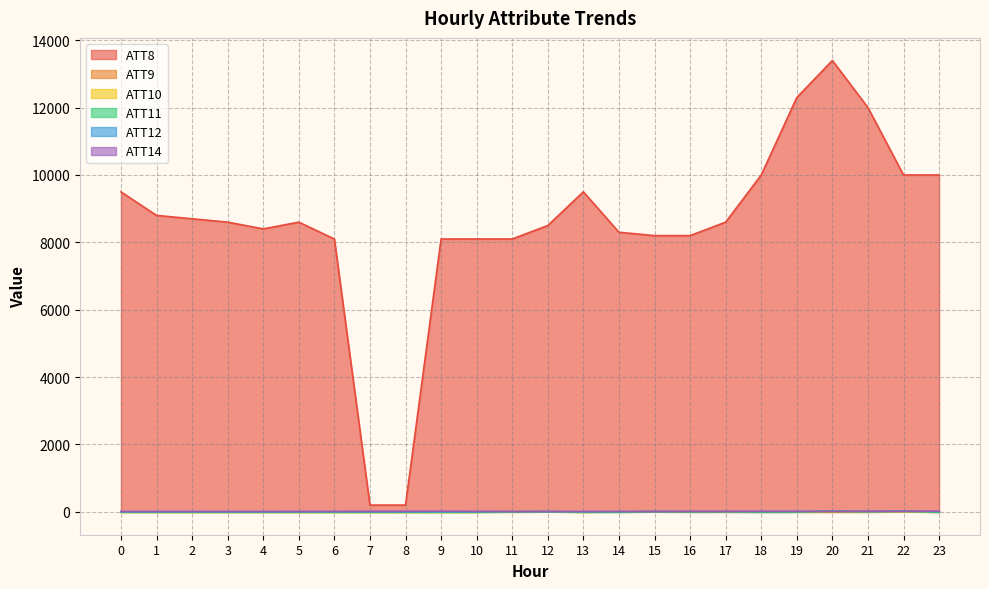

Which series has the widest spread of values?

ATT8